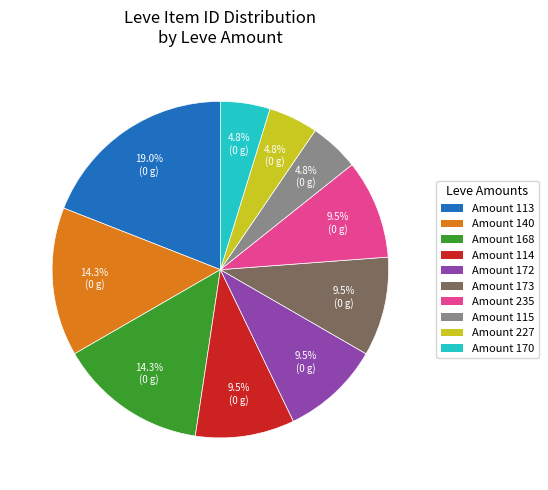

Which slice is the largest?

Amount 113